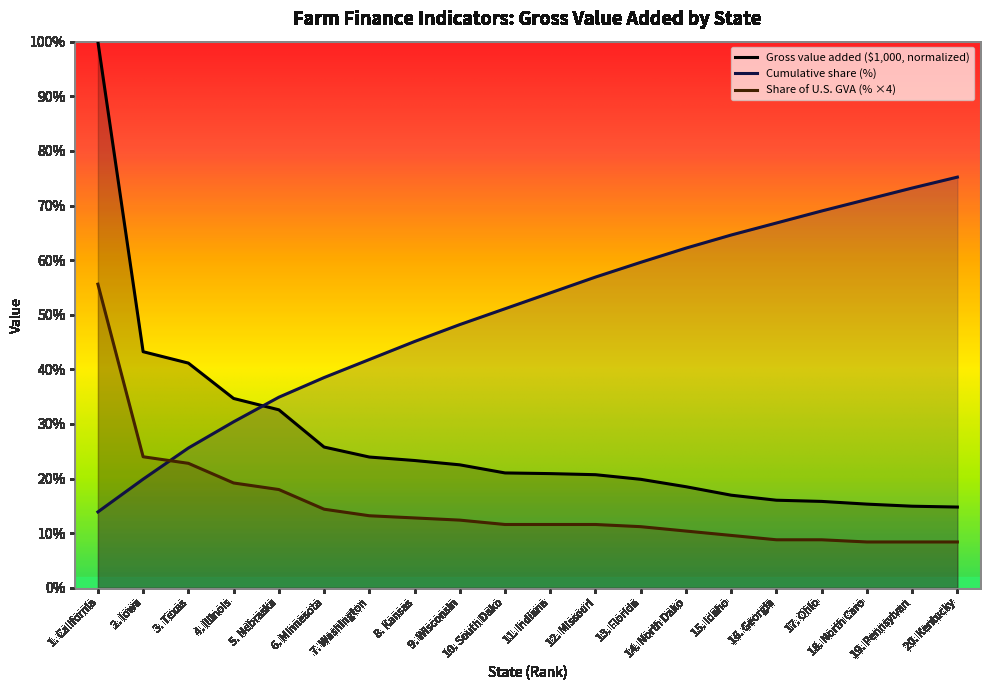

Count the number of categories in the chart.

20